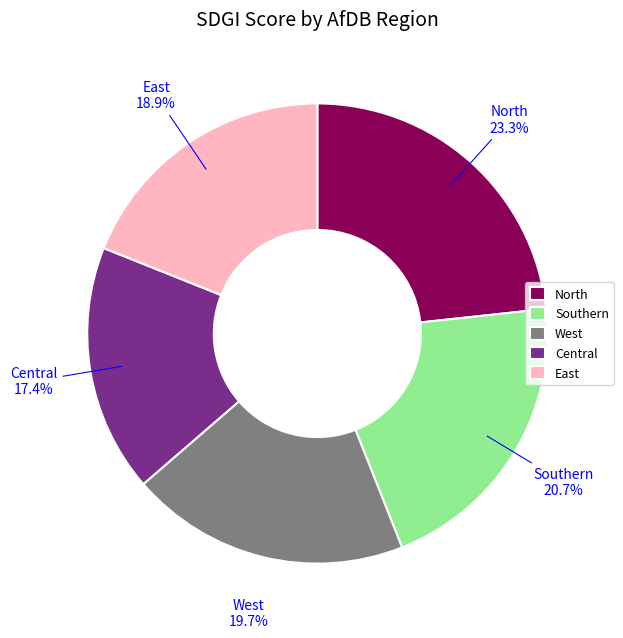

To the nearest percent, what percentage of the pie is East?

19%